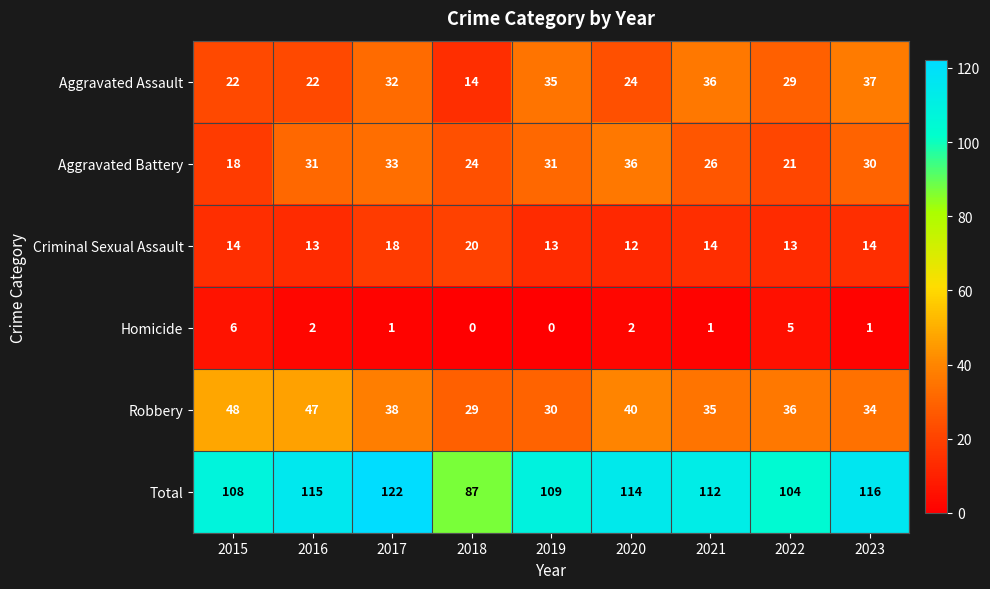

How many series are shown in this chart?

6